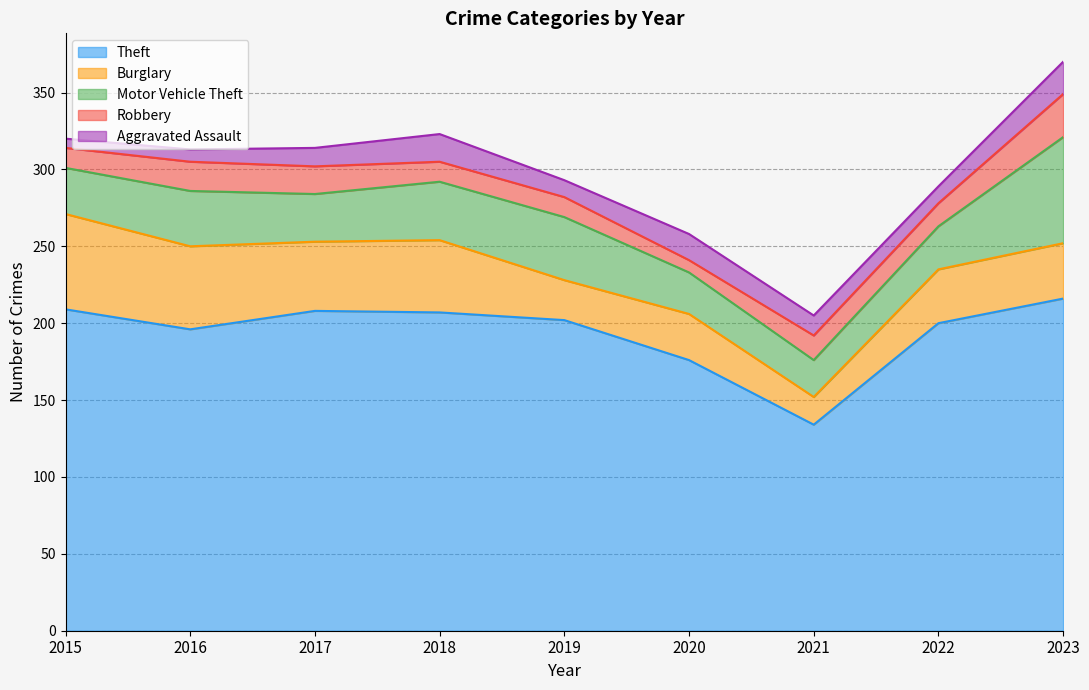

The value of Theft at 2019 is 202. True or false?

True